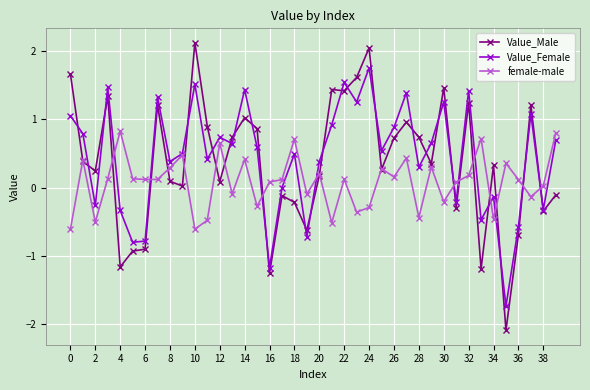

What is the value of the female-male point at the 37th from the left?

0.1